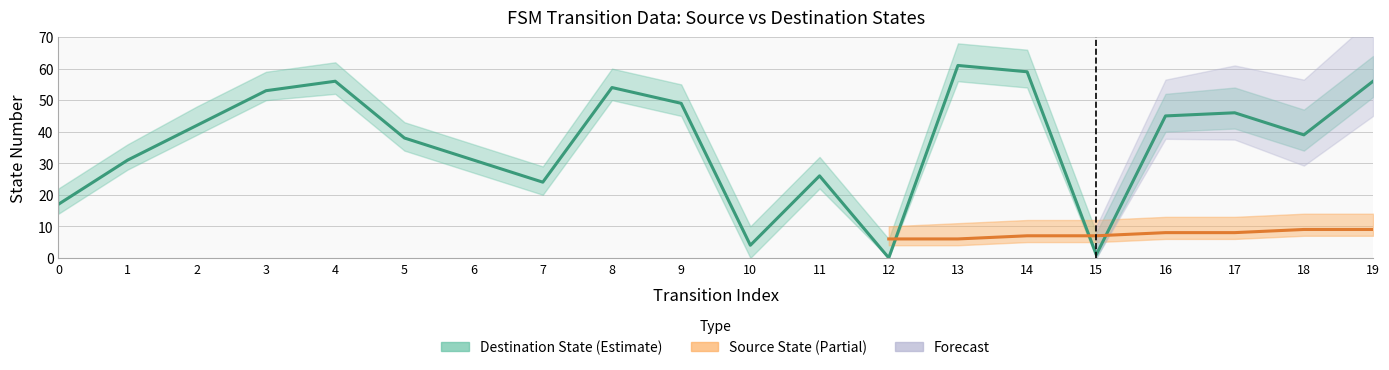

The value of output_symbol at 10 is 0. True or false?

False